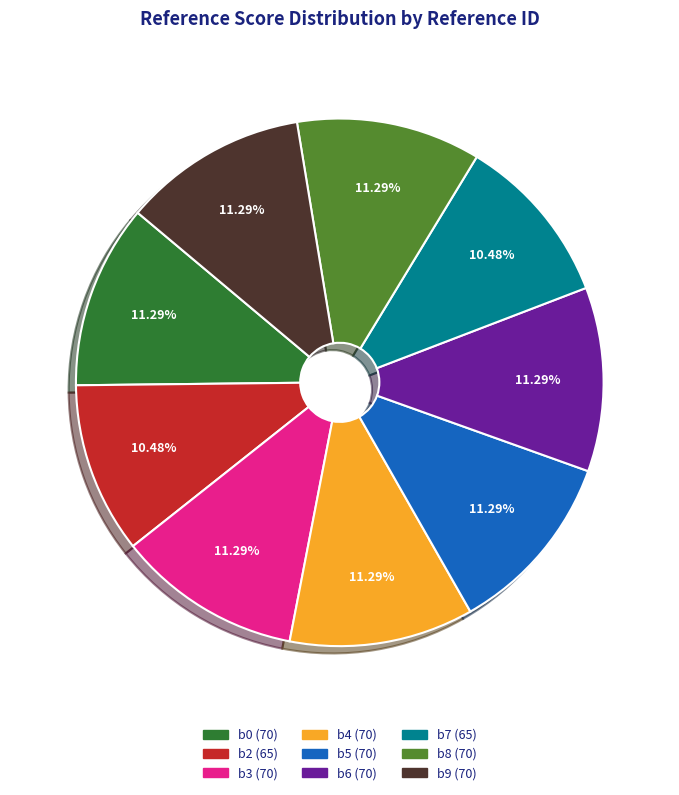

Count the number of slices in the pie.

9